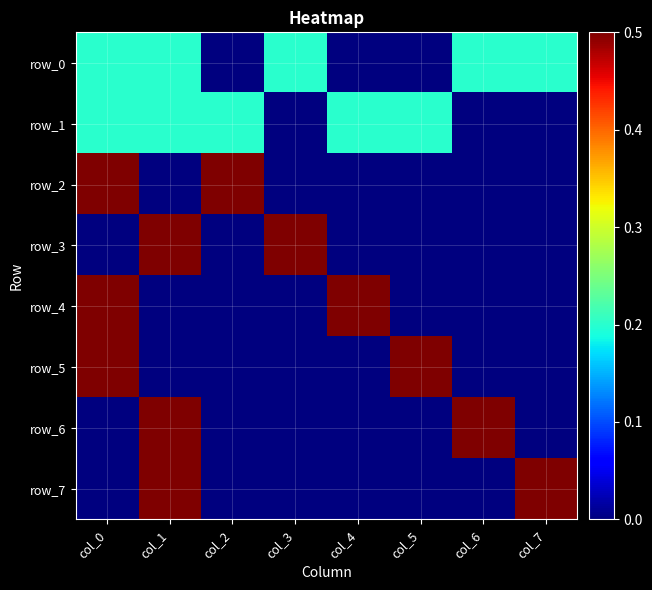

How many values in row_2 are above zero?

2